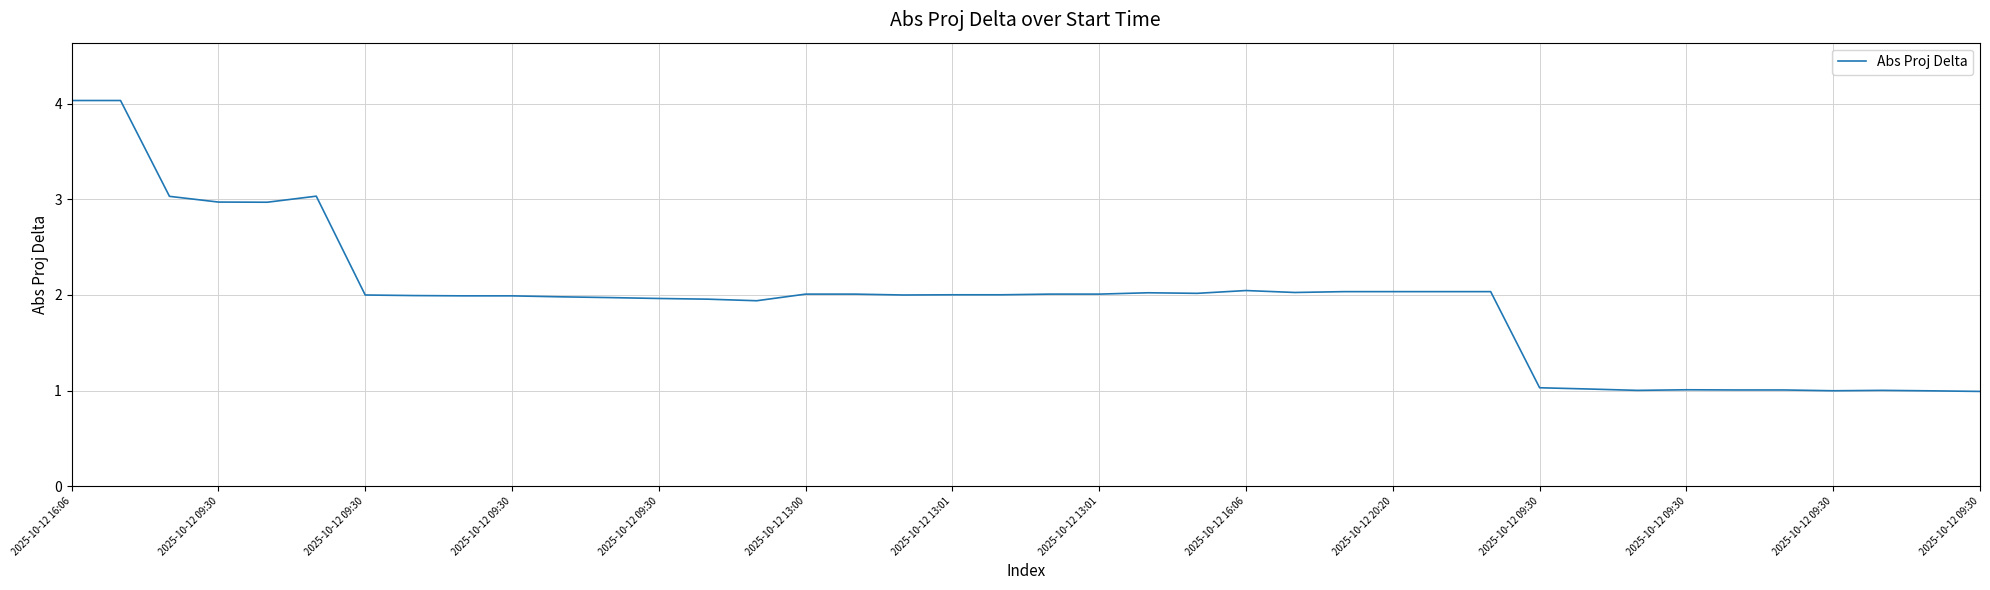

What is the difference between the maximum and minimum values?

3.0